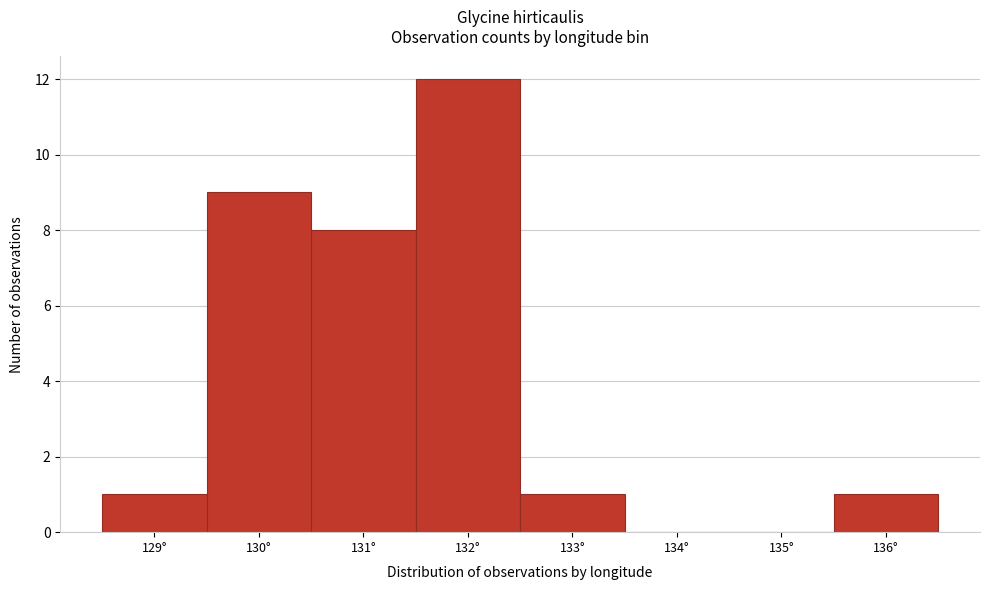

Reading left to right, what are all the values shown in this chart?

129°=1	130°=9	131°=8	132°=12	133°=1	134°=0	135°=0	136°=1